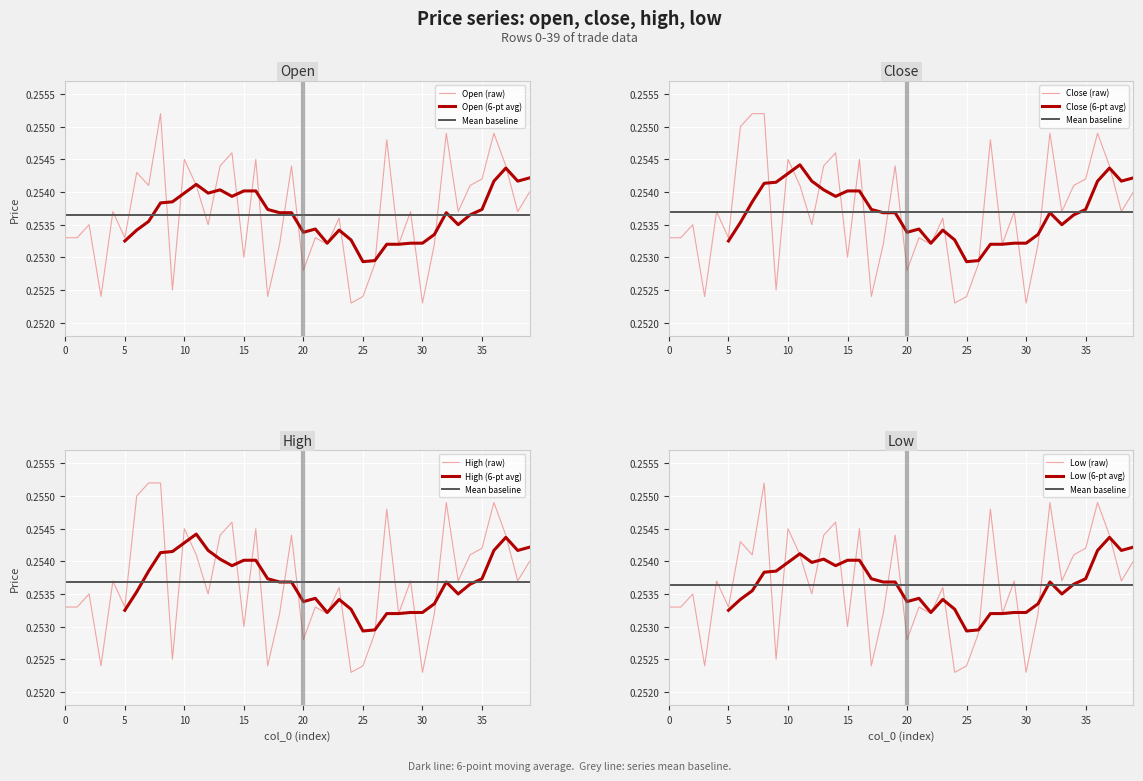

Between 5 and 12, which is larger?

12